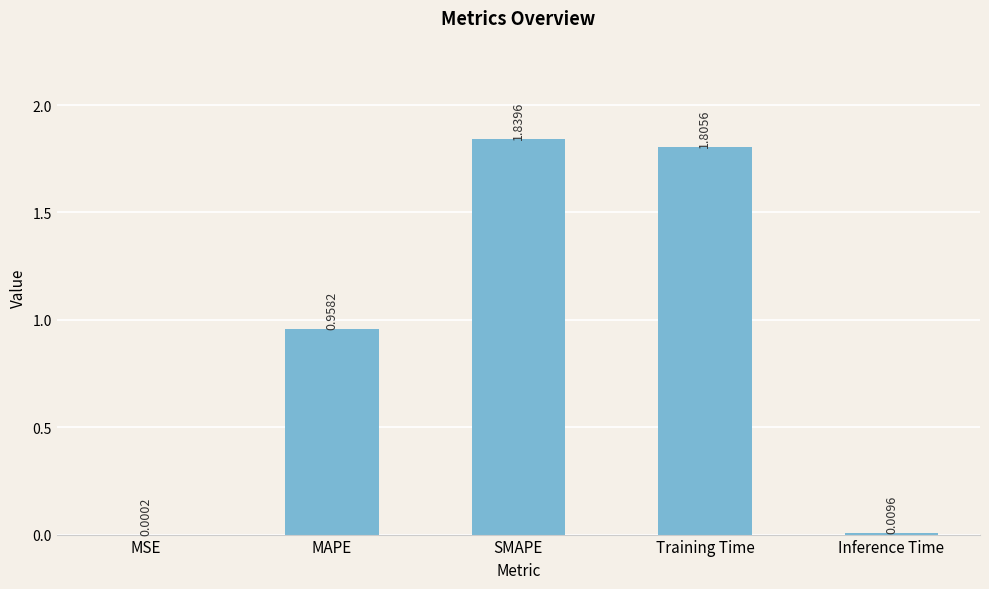

At which category does the chart reach its peak across all series?

SMAPE